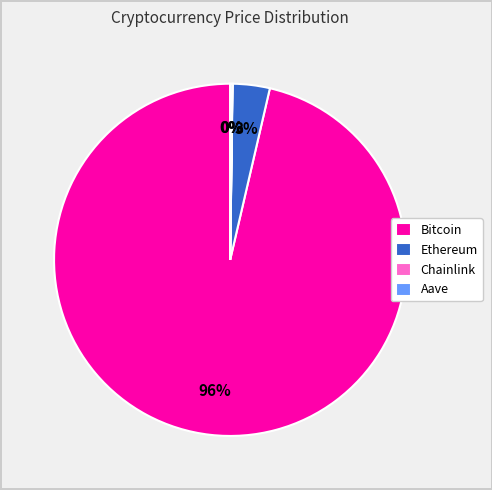

Between Bitcoin and Ethereum, which is larger?

Bitcoin